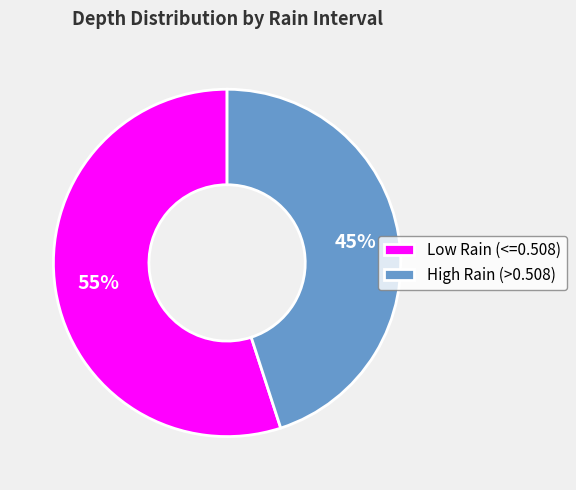

Which category has the biggest portion of the pie?

Low Rain (<=0.508)